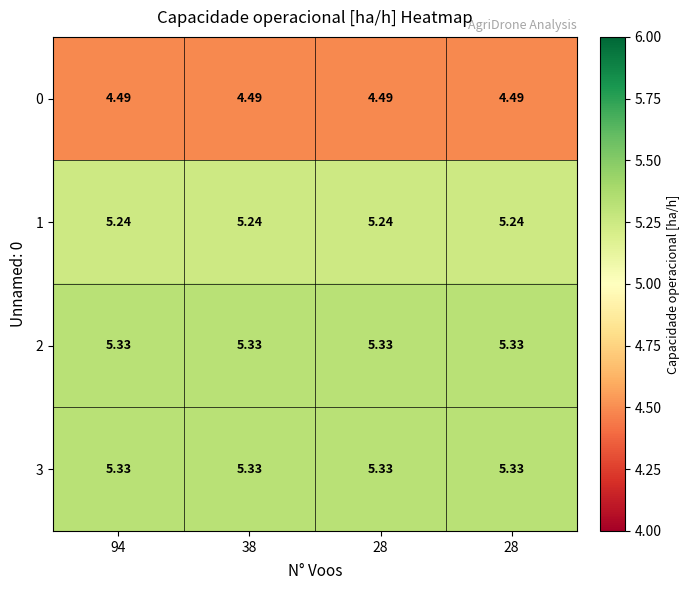

Reading left to right, extract all data points from this chart.

0: 94=4.5	38=4.5	28=4.5	28=4.5
1: 94=5.2	38=5.2	28=5.2	28=5.2
2: 94=5.3	38=5.3	28=5.3	28=5.3
3: 94=5.3	38=5.3	28=5.3	28=5.3